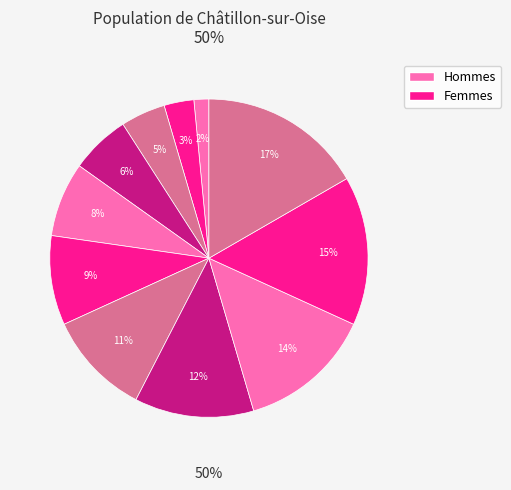

The 4 slice represents 19% of the pie. True or false?

False